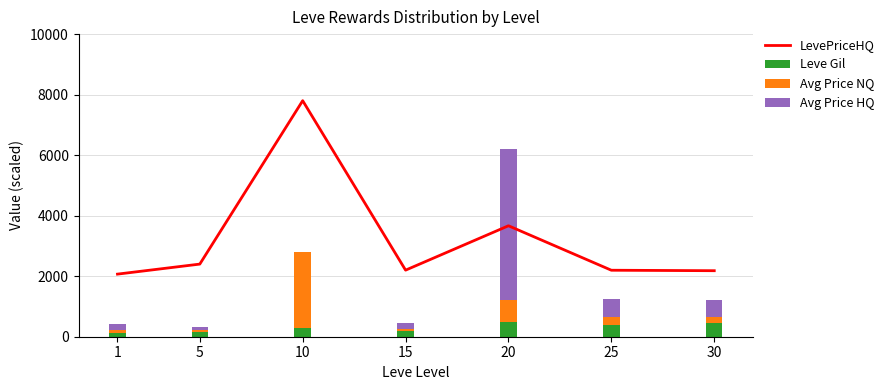

At which label does Avg Price HQ first exceed 206?

1